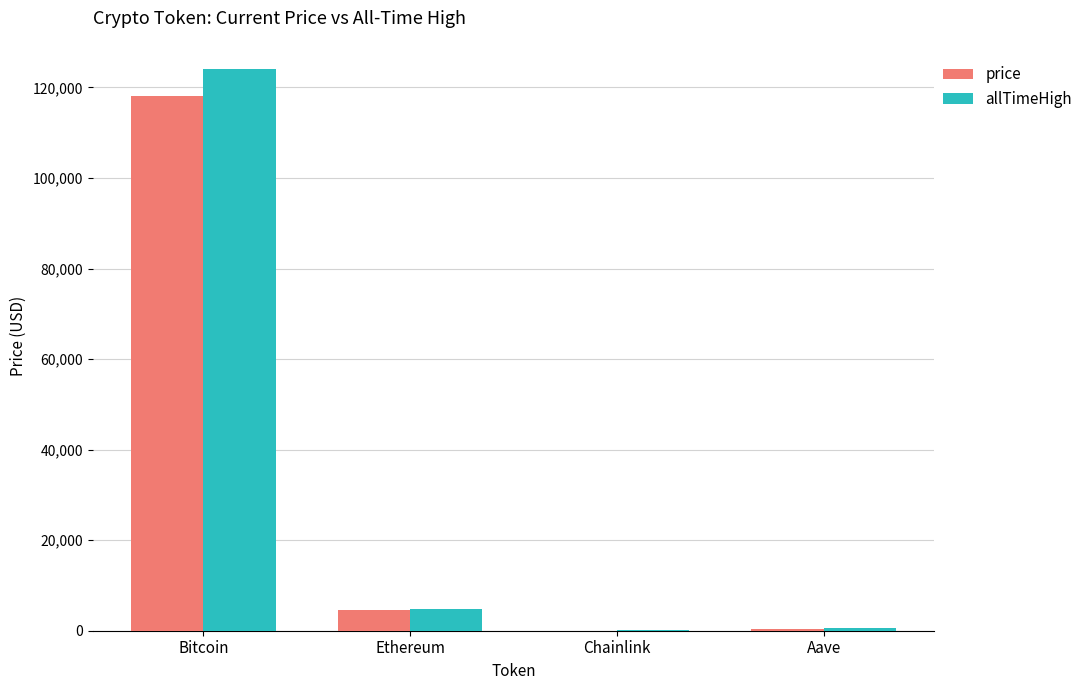

True or false: price has a value of 118112.0 at Bitcoin.

True